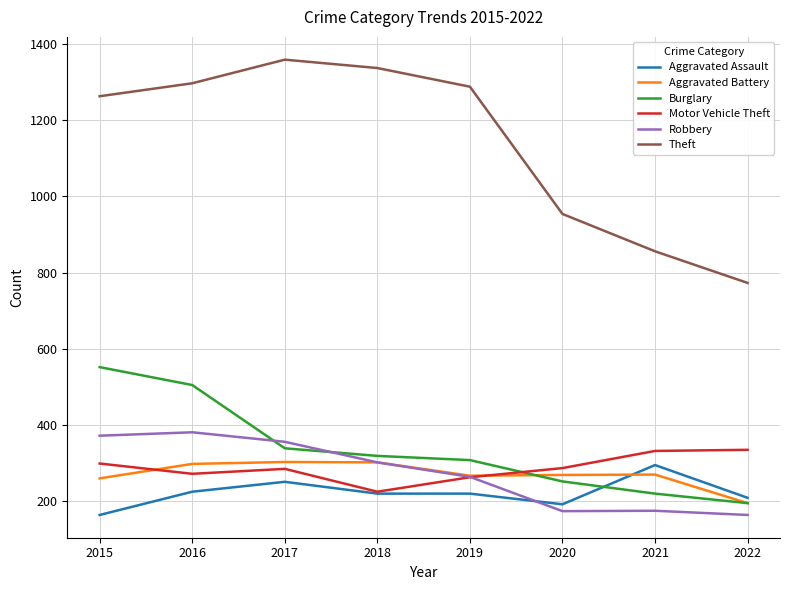

Where is the first local maximum for Theft?

2017